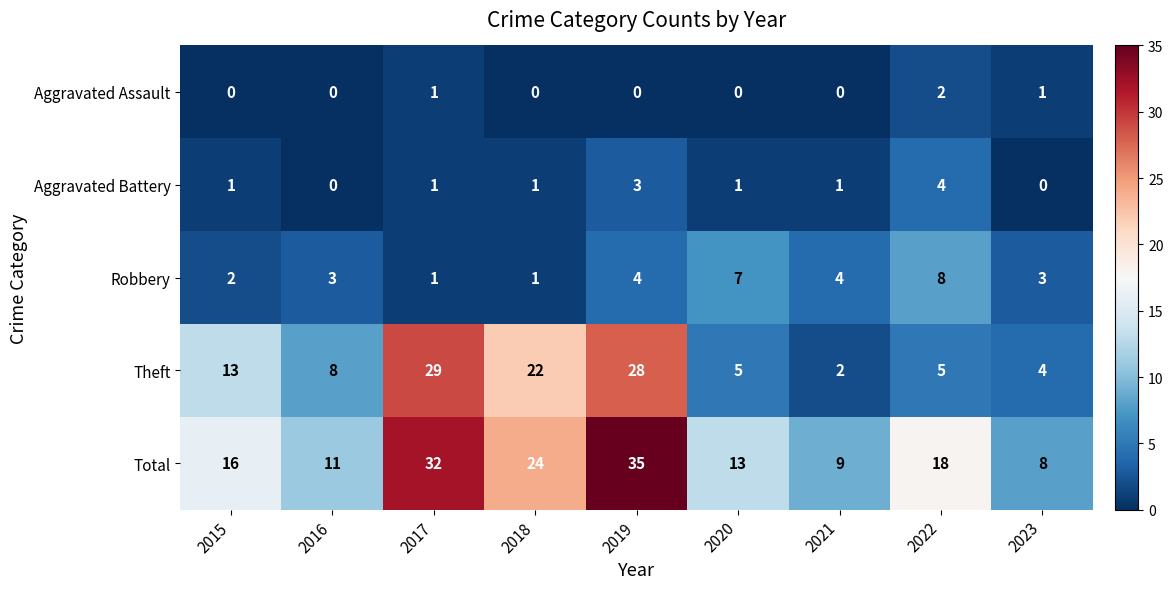

What is the spread (max minus min) of values at 2022?

16